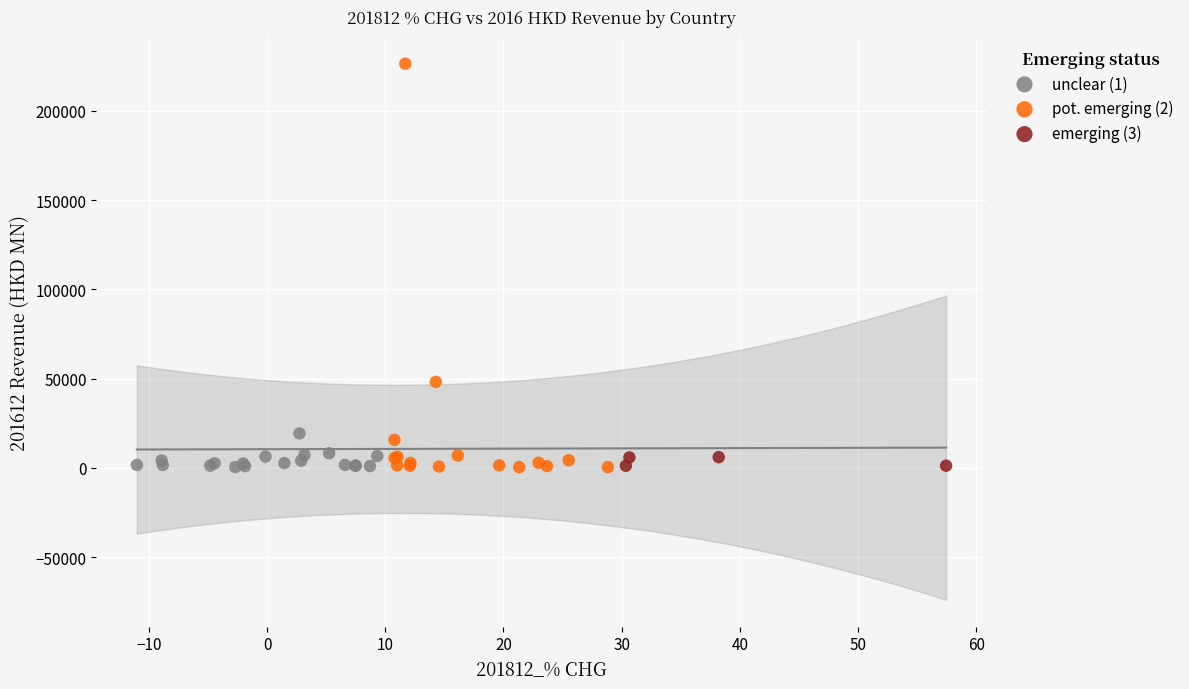

Which series has the largest Y range (max minus min)?

pot. emerging (2)